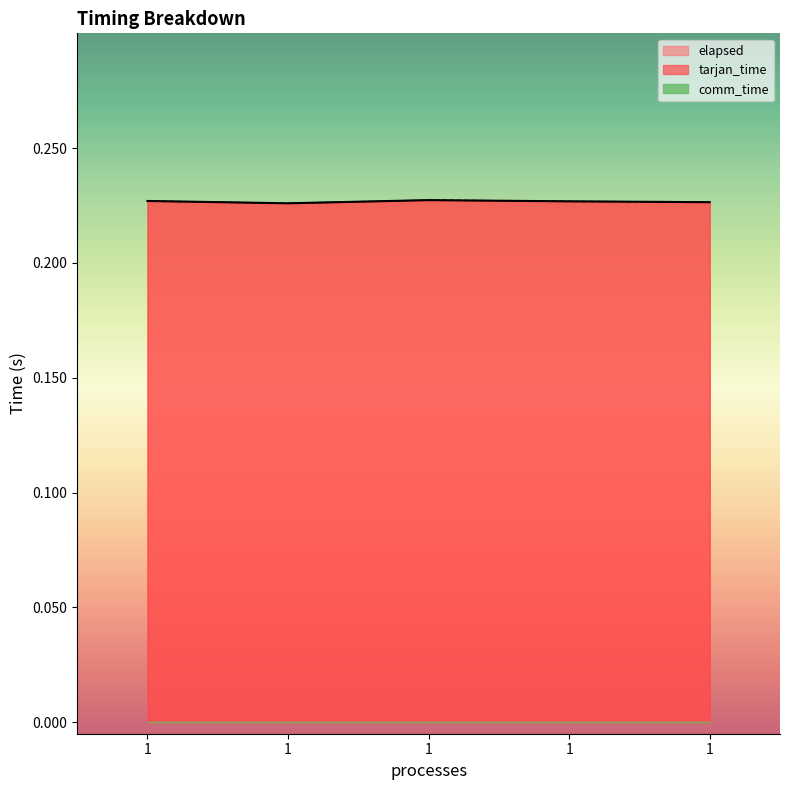

True or false: tarjan_time and elapsed cross at least once.

False